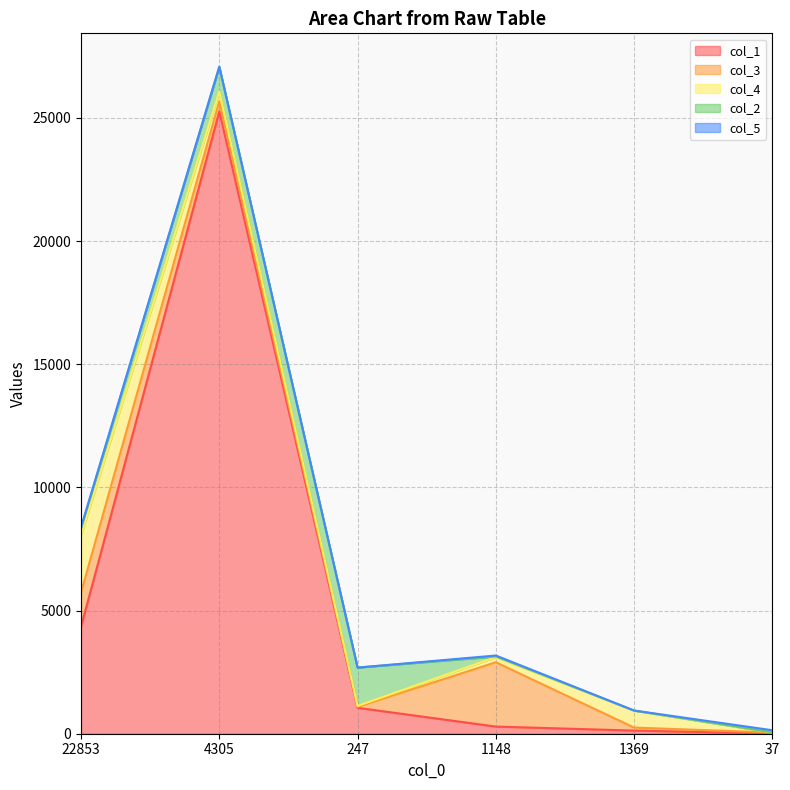

Does the chart display data point markers on the line(s)?

No